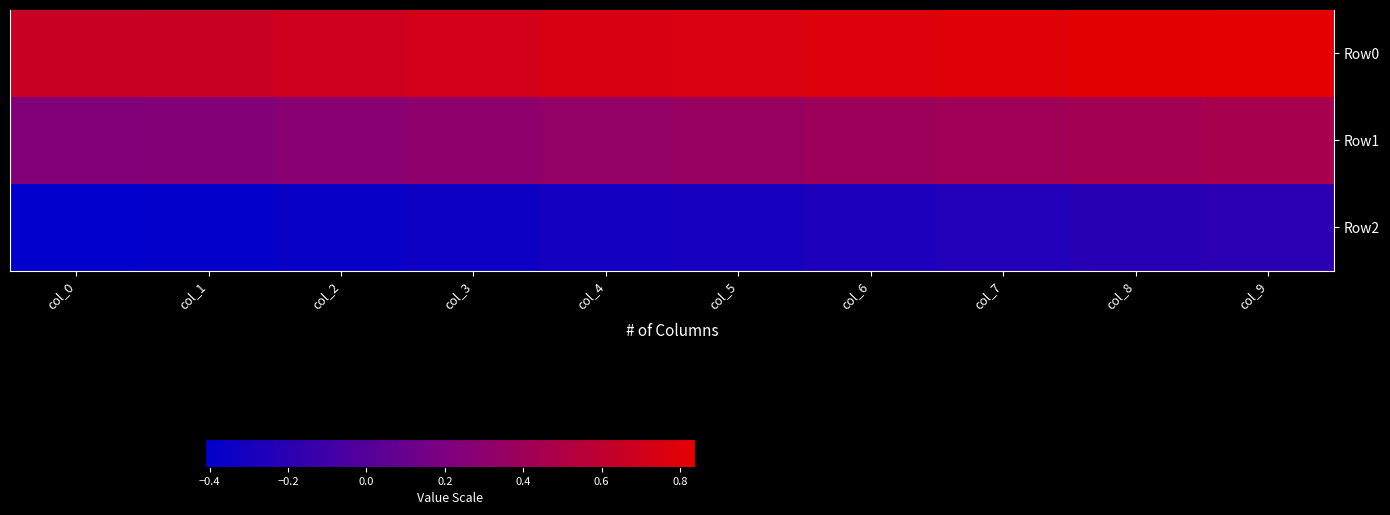

At which category does the chart reach its minimum across all series?

col_0